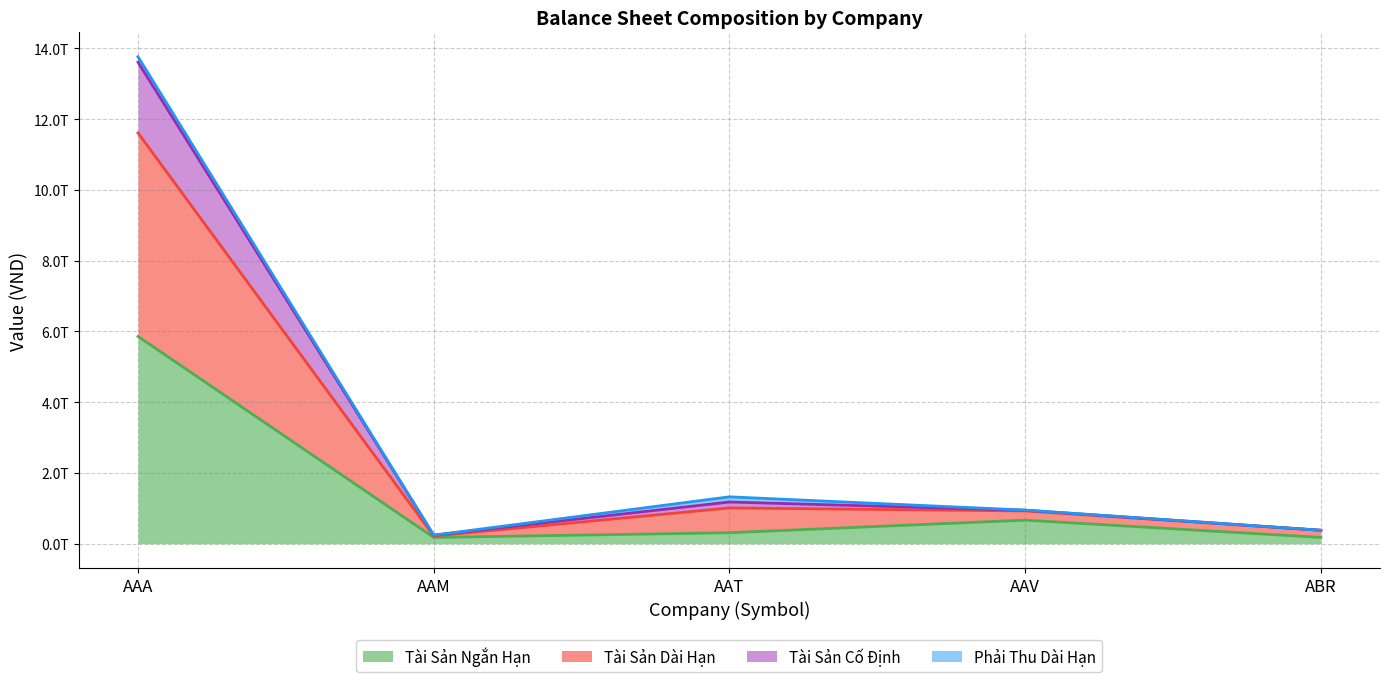

True or false: Tài Sản Cố Định and Tài Sản Dài Hạn cross at least once.

False